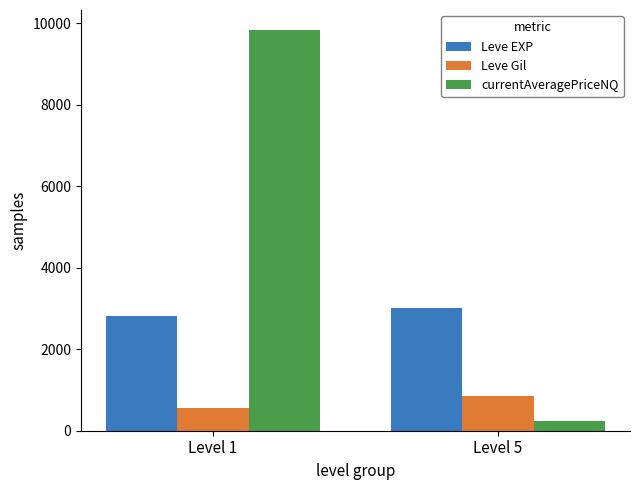

How many bars are there in total?

6